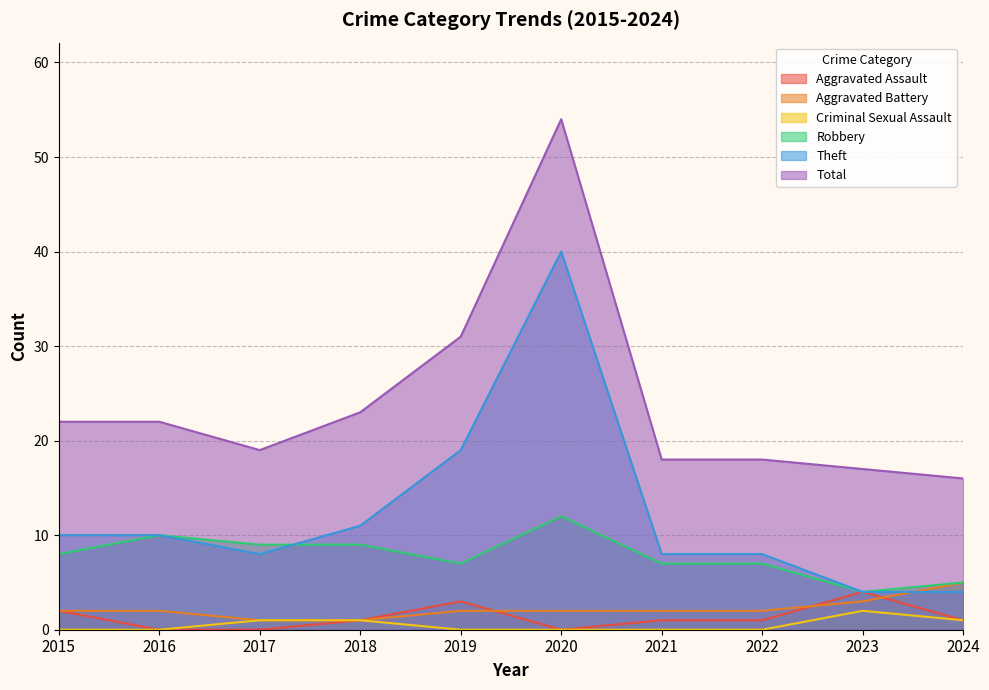

What is the value of the Criminal Sexual Assault point at the 3rd from the left?

1